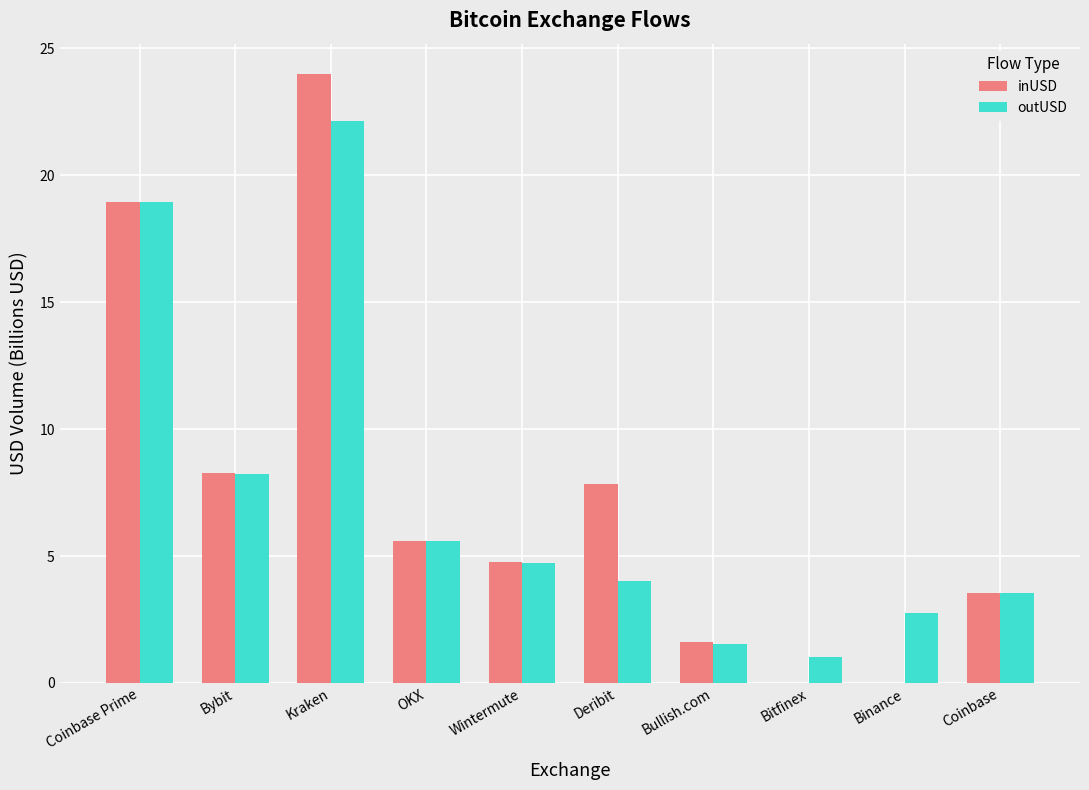

Is it true that outUSD equals 1.3 at Deribit?

False